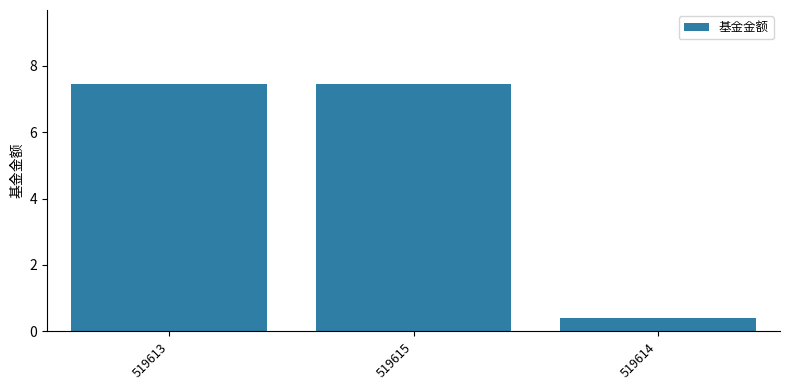

The chart shows a value of 7.4 at 519613. True or false?

True